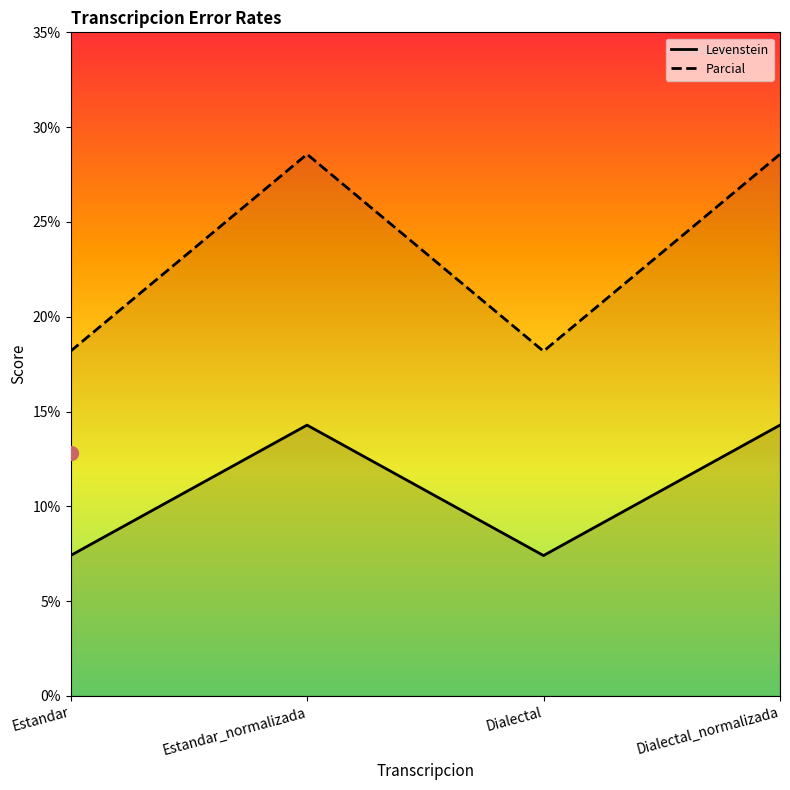

Reading left to right, what are all the values shown in this chart?

Levenstein: 7.4	14.3	7.4	14.3
Parcial: 18.2	28.6	18.2	28.6